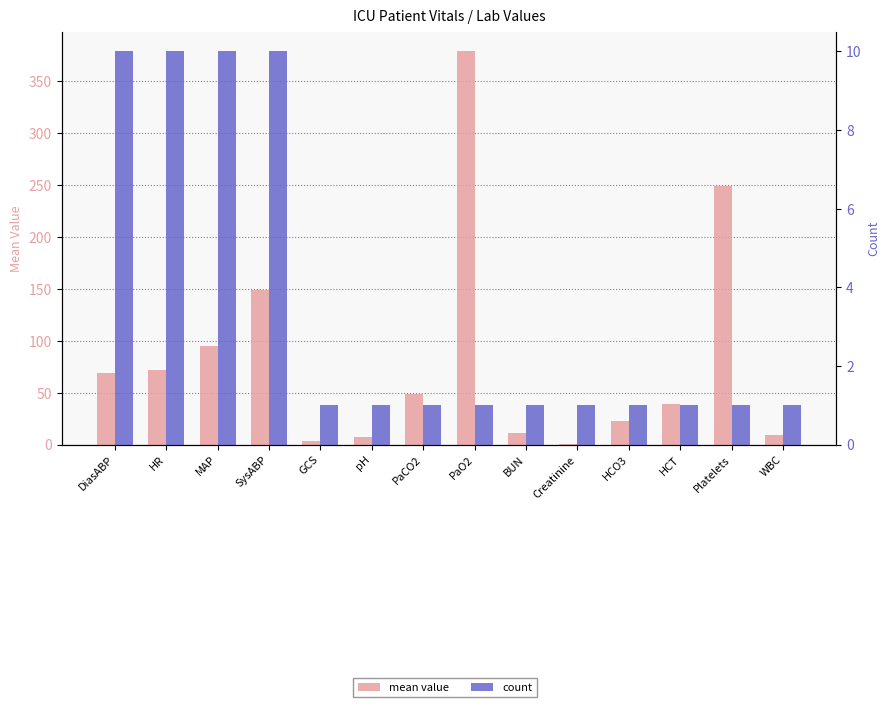

List the series in order of their peak value, lowest first.

count, mean value